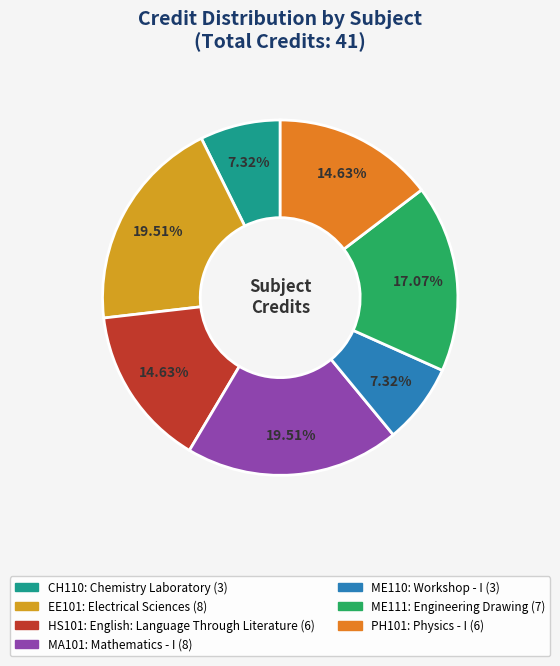

How many segments does this pie chart have?

7